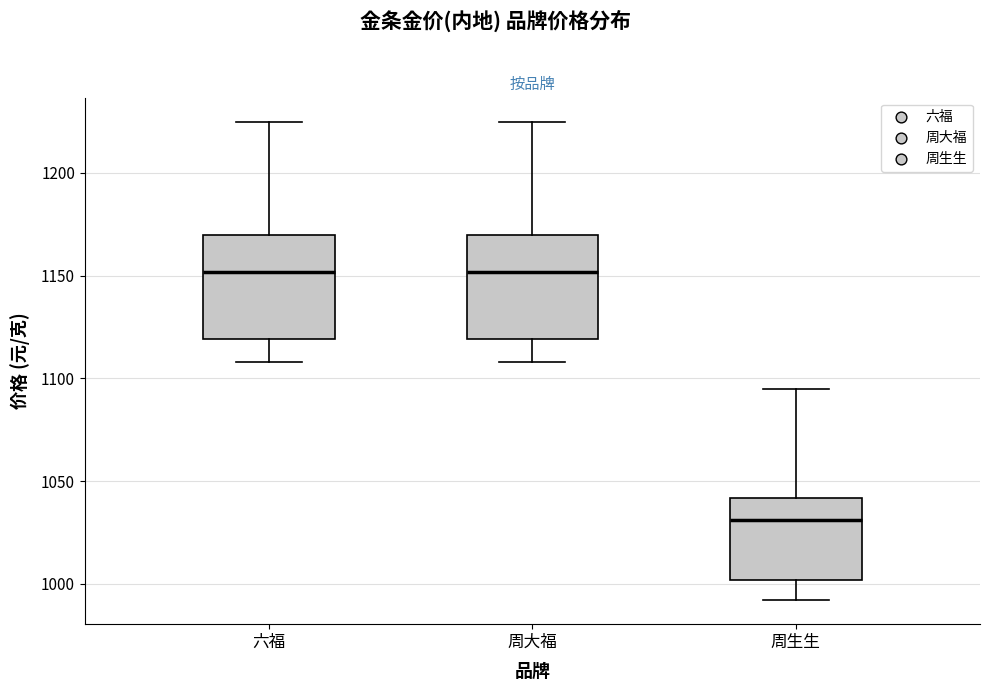

Reading left to right, read every box against the y-axis: the position of its median line, the range the box covers, and the ends of its whiskers. The values are not printed on the chart, so give them approximately, as read against the axis.

六福: median 1150, box 1120 to 1170, whiskers 1110 to 1225
周大福: median 1150, box 1120 to 1170, whiskers 1110 to 1225
周生生: median 1030, box 1000 to 1040, whiskers 990 to 1095